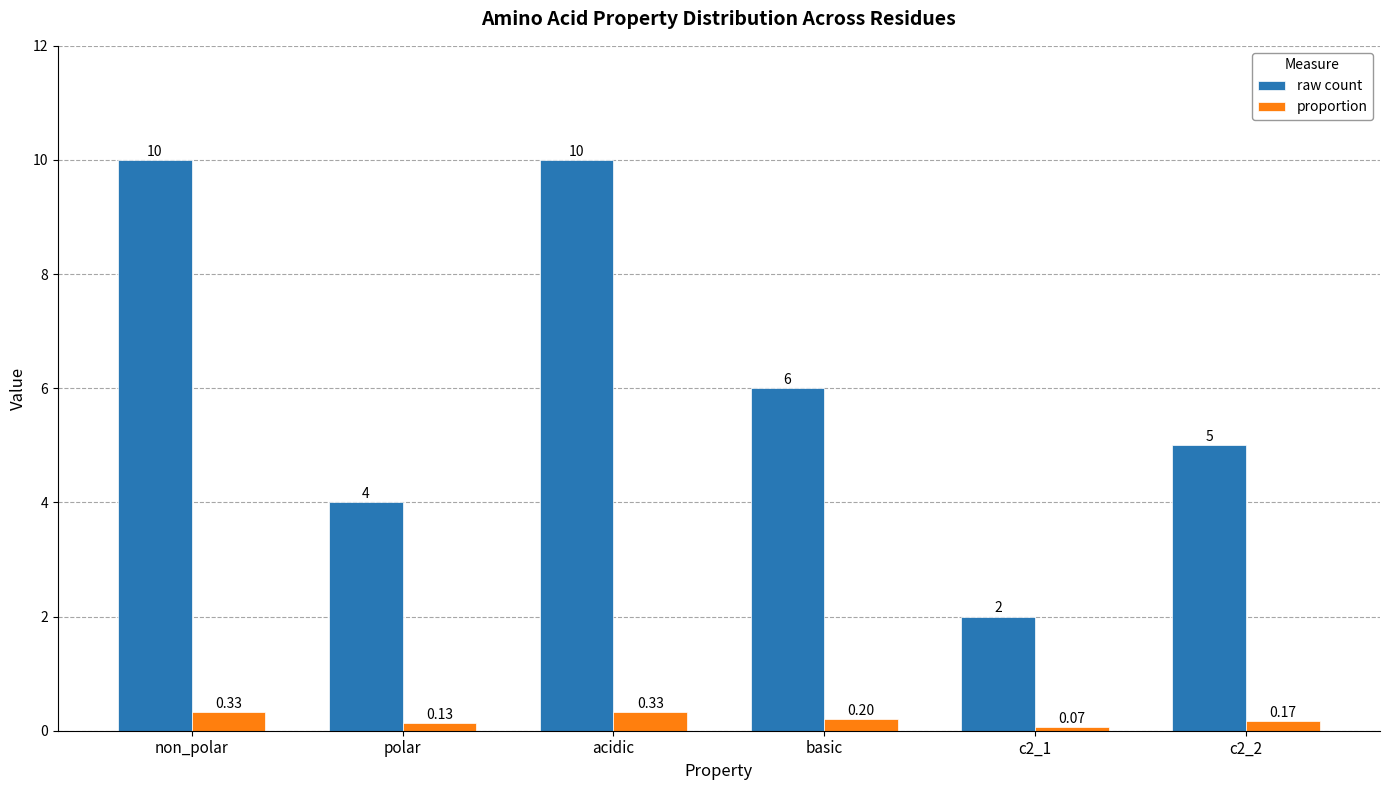

Between polar and c2_1, which series saw the biggest shift?

raw count